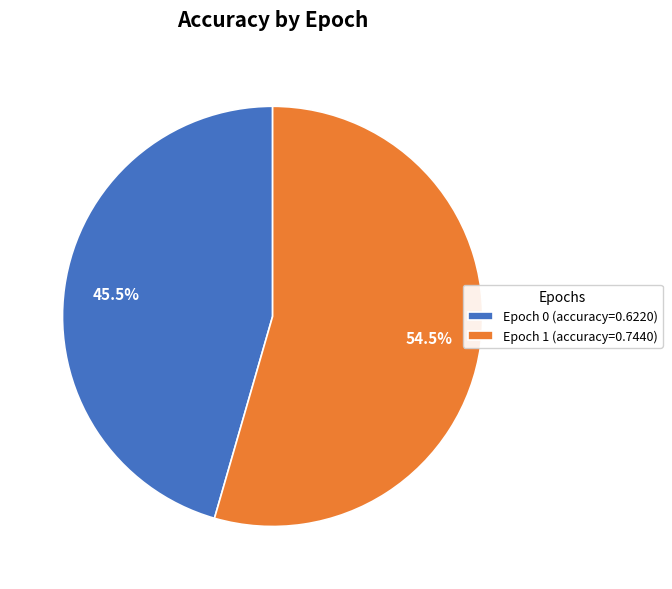

Which slice is the smallest?

Epoch 0